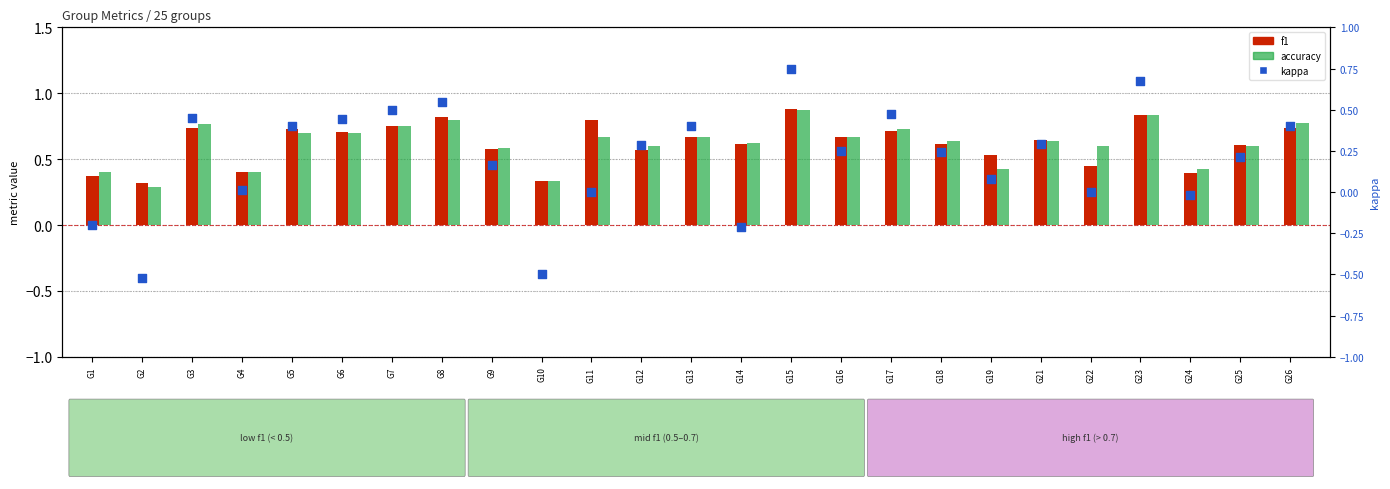

Which series reaches the maximum Y coordinate?

f1